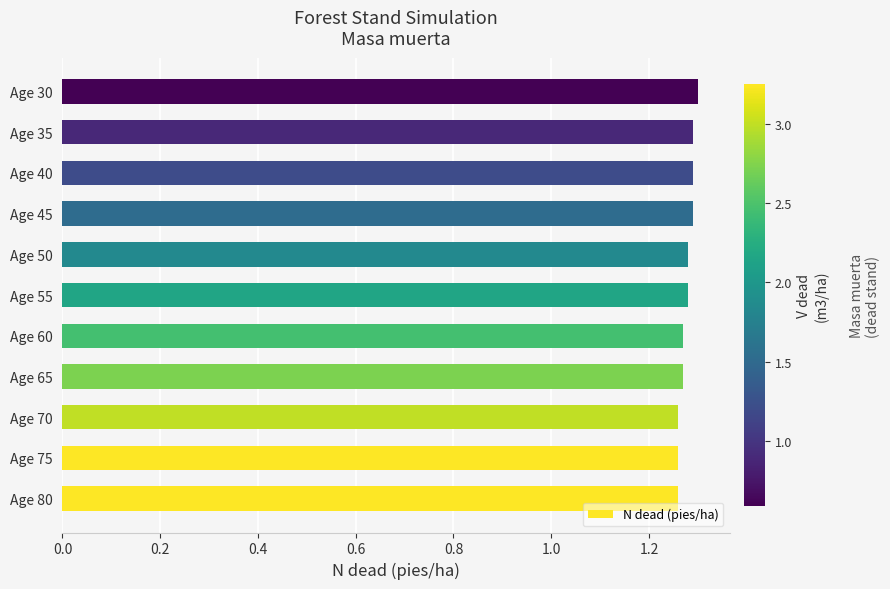

Is it true that the value at Age 50 is 0.8?

False